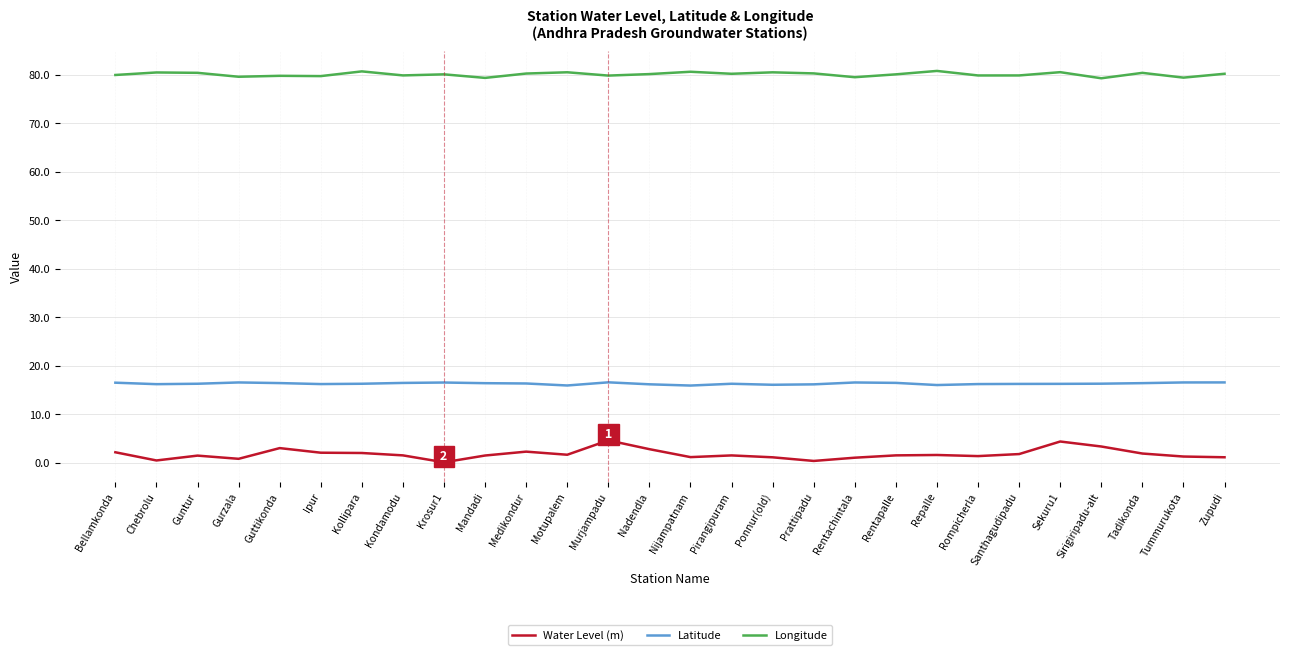

What is the greatest value displayed?

80.8